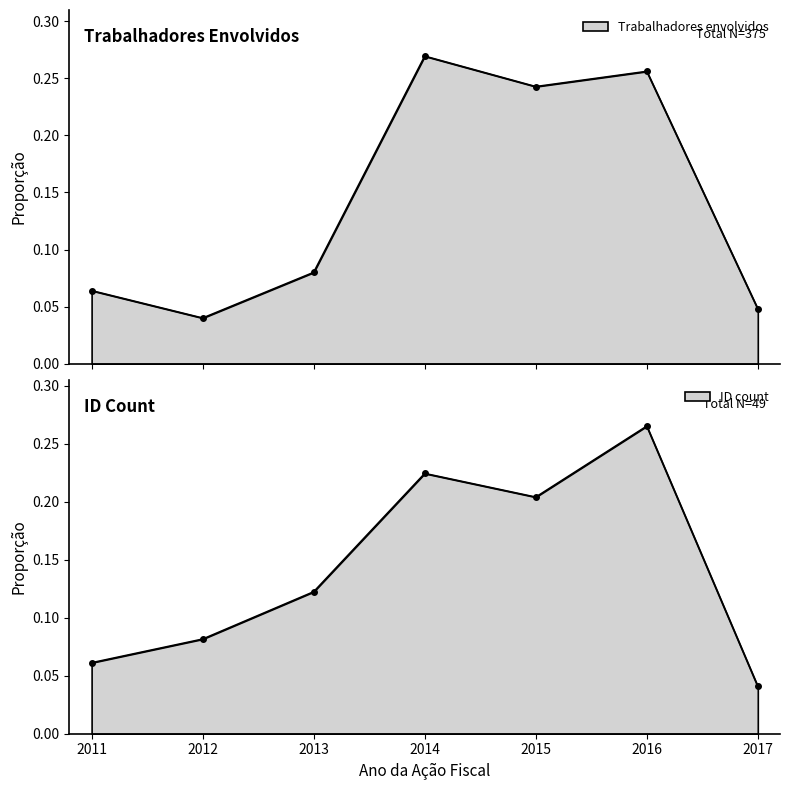

Which has a higher value, 2012 or 2015?

2015